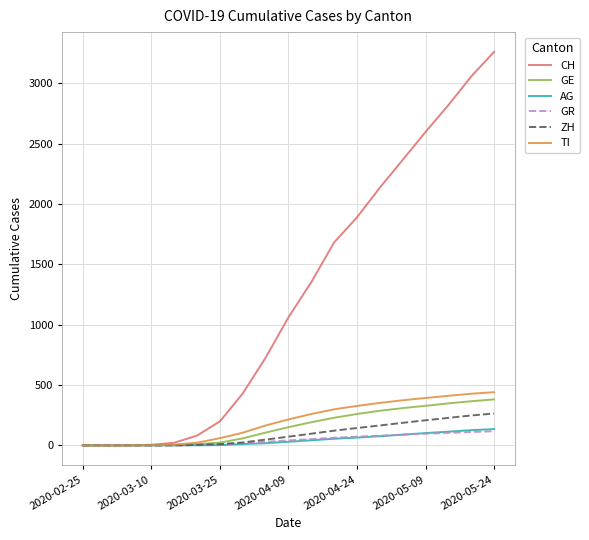

Which series has the widest spread of values?

CH